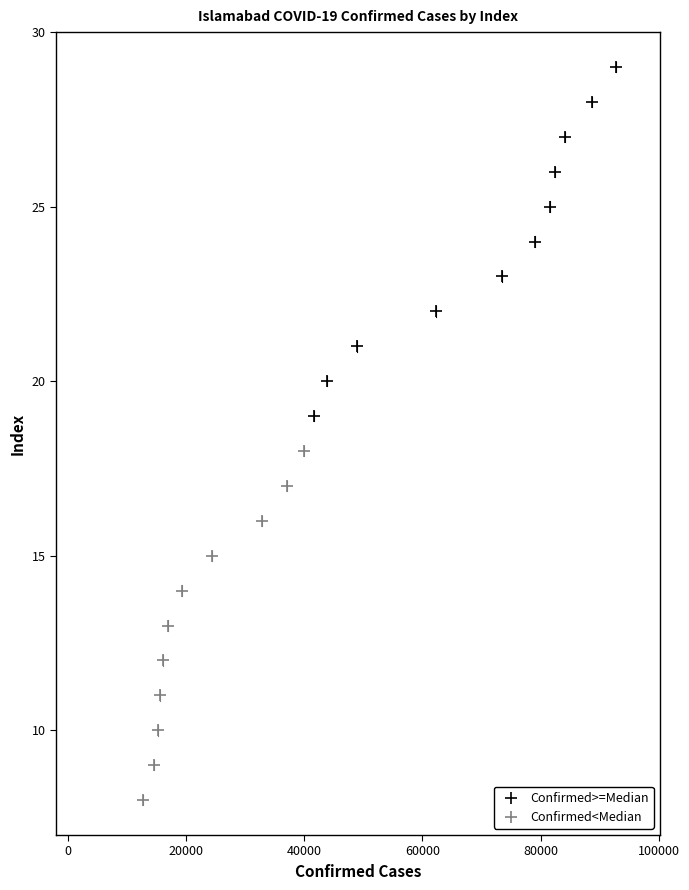

What are all the series names shown in the legend?

Confirmed>=Median, Confirmed<Median